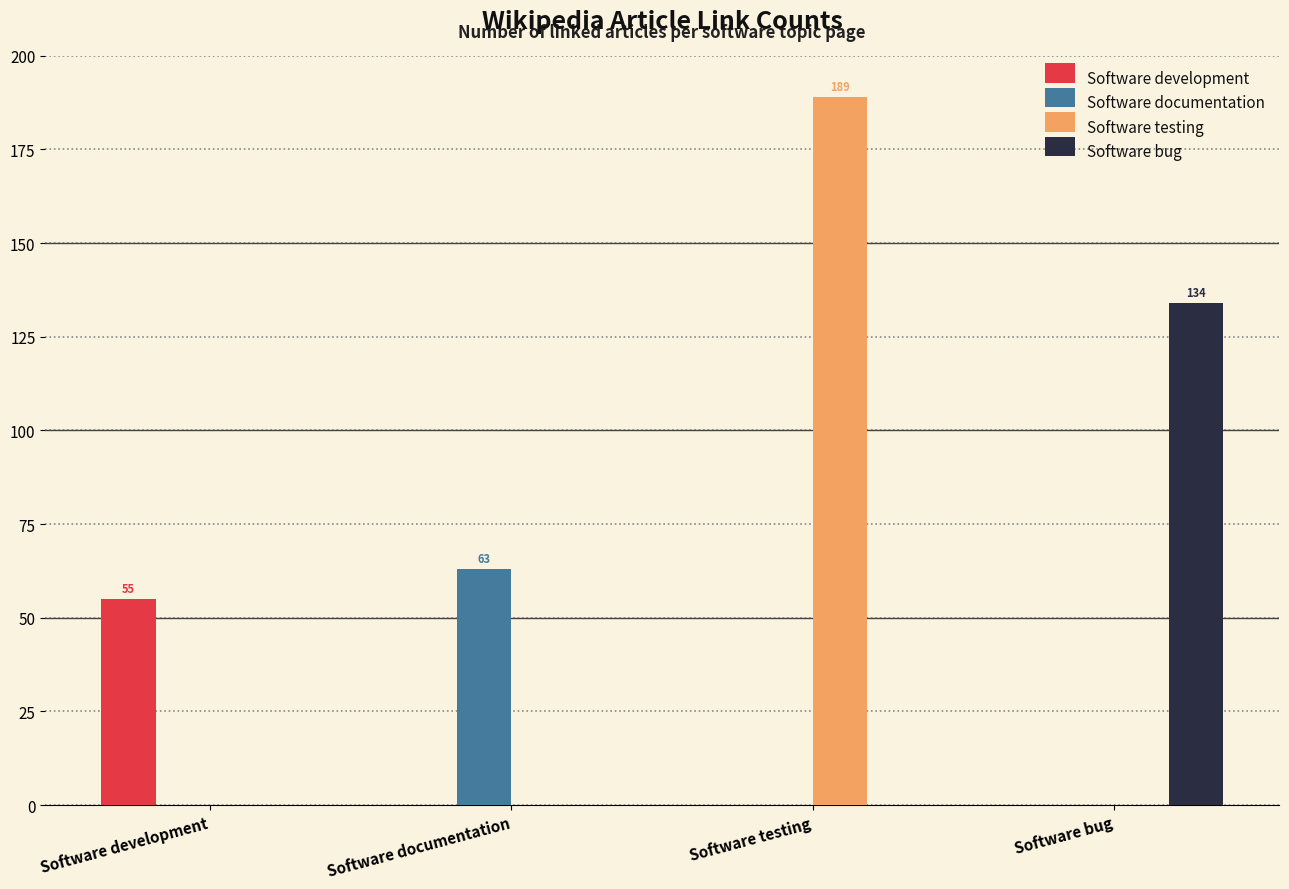

What are all the series names shown in the legend?

Software development, Software documentation, Software testing, Software bug